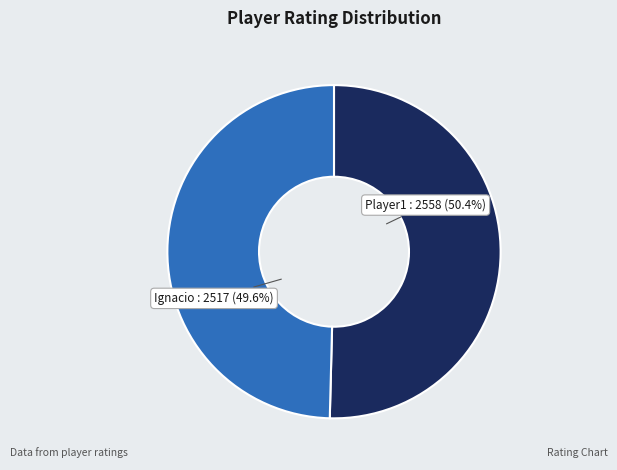

Rank the categories by value from lowest to highest.

Ignacio, Player1